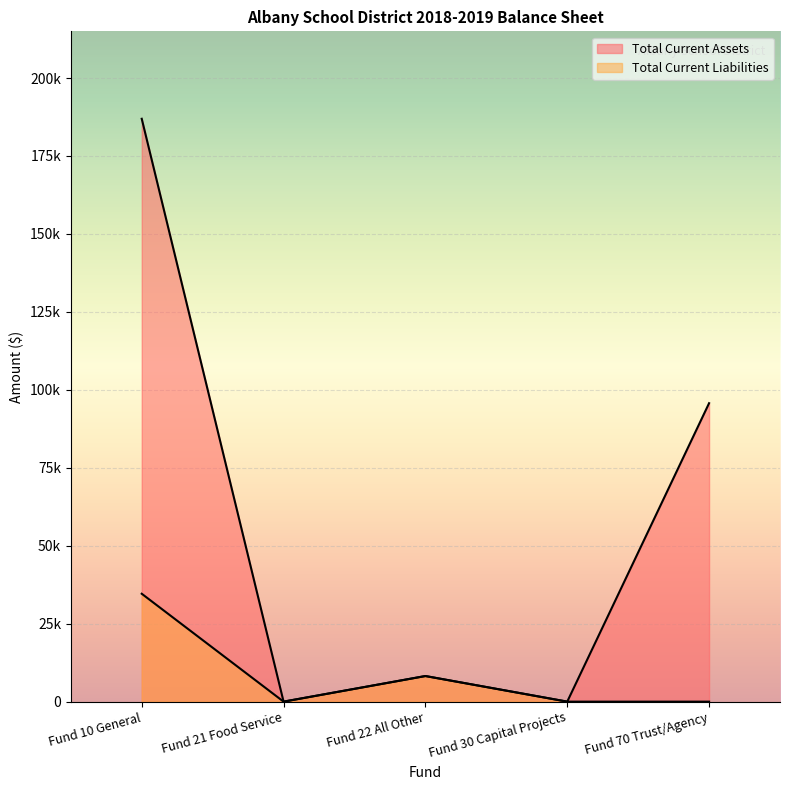

True or false: Total Current Liabilities and Total Current Assets intersect in this chart.

False